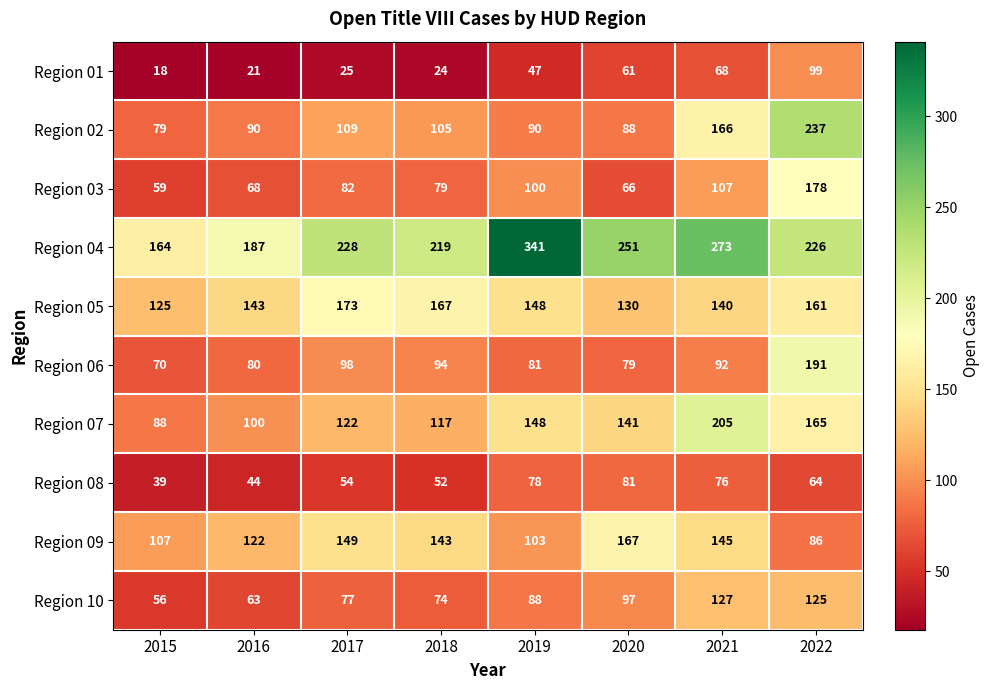

What is the greatest value displayed?

341